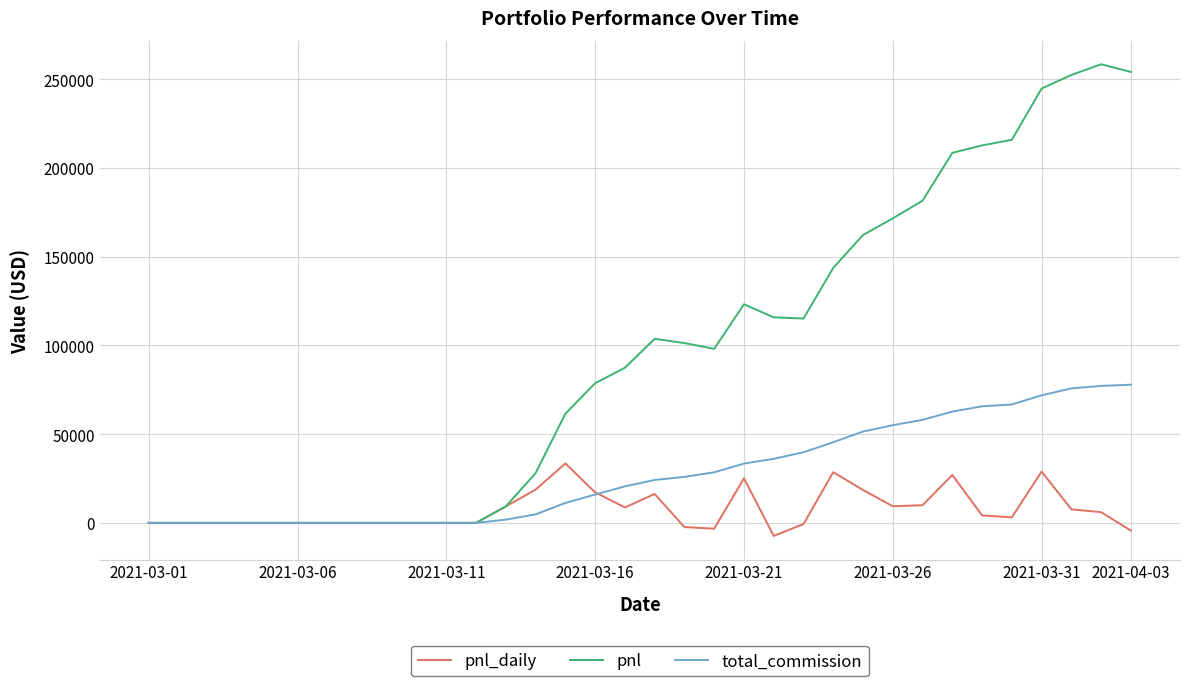

Which series has the largest range (max minus min)?

pnl